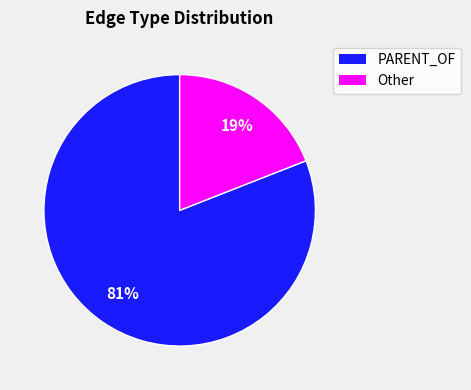

Is there any slice that represents more than half of the pie?

Yes